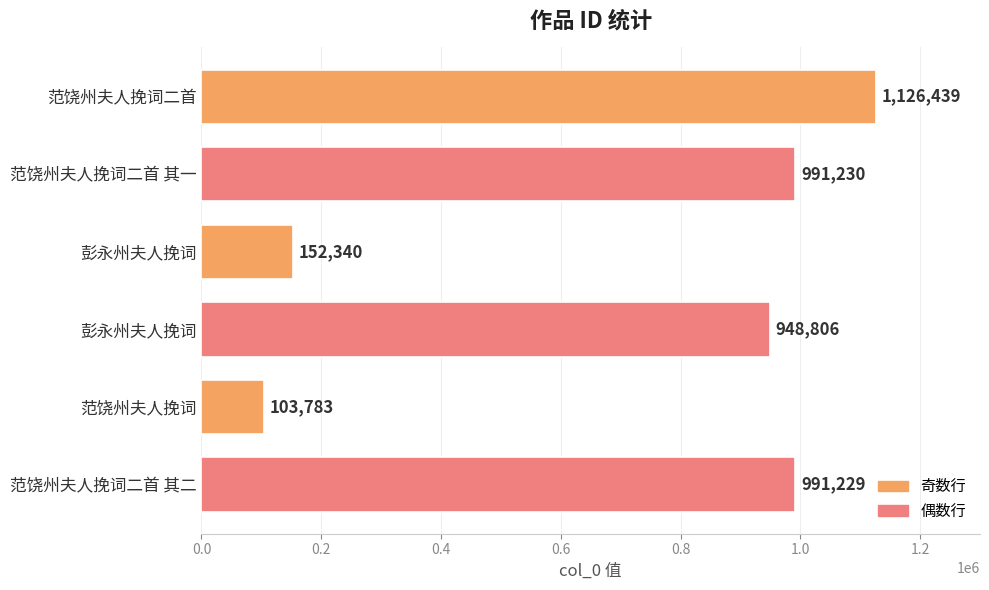

Are the bars horizontal?

Yes